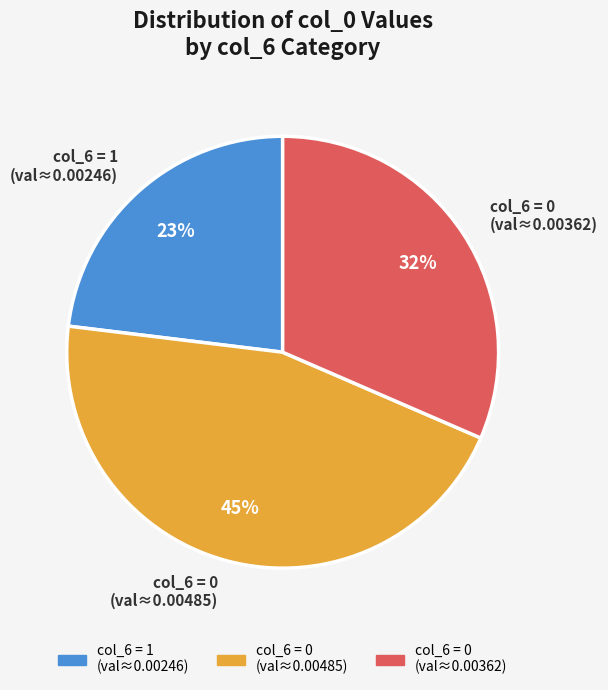

To the nearest percent, what portion does col_6 = 0 (val≈0.00362) represent?

32%